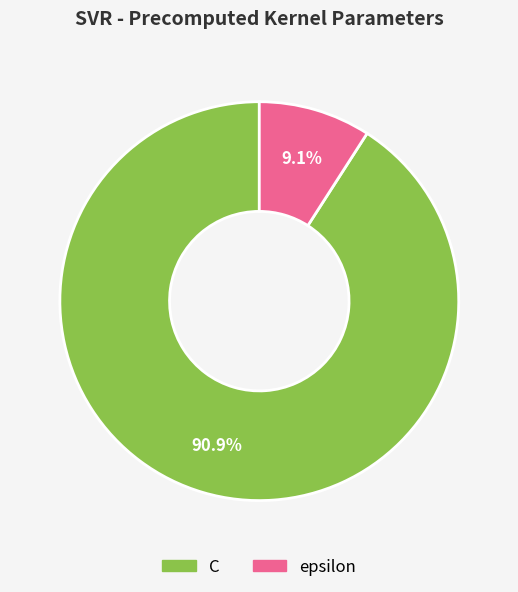

To the nearest percent, what is the combined percentage of C and epsilon?

100%